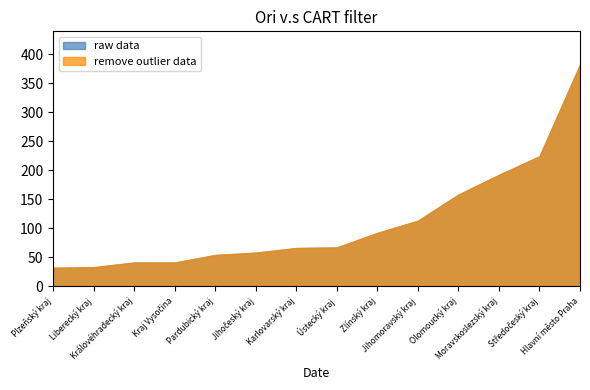

What is the total value across all series at Liberecký kraj?

66